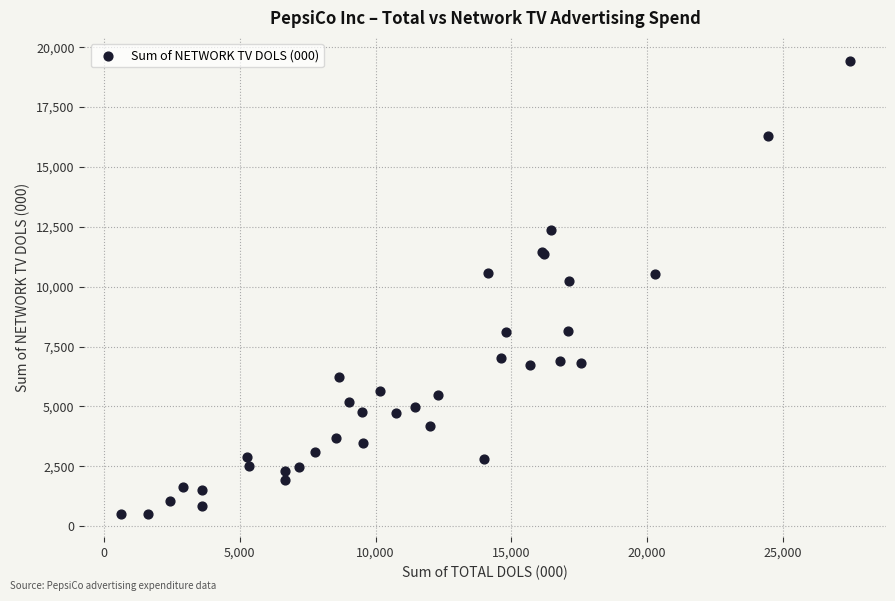

What Y value in the scatter plot is closest to 9965?

10220.2